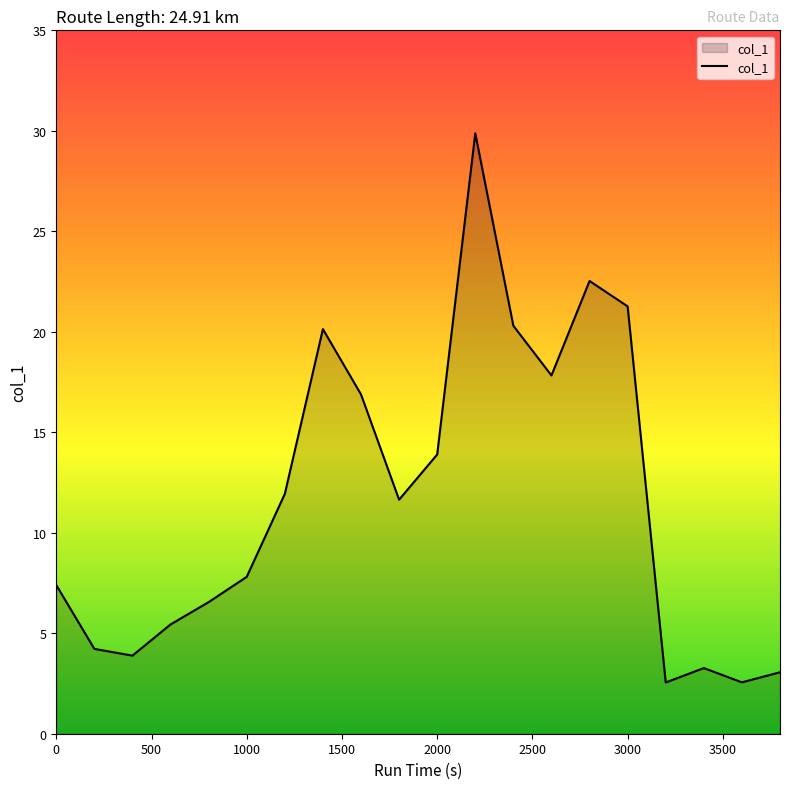

What is the average value?

11.7